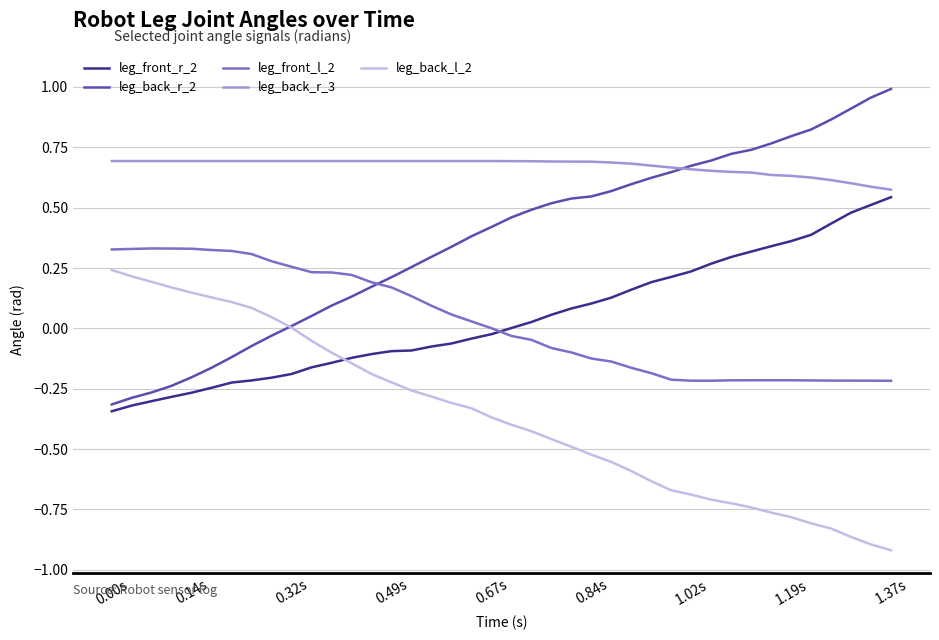

True or false: leg_front_l_2 and leg_back_l_2 intersect in this chart.

False